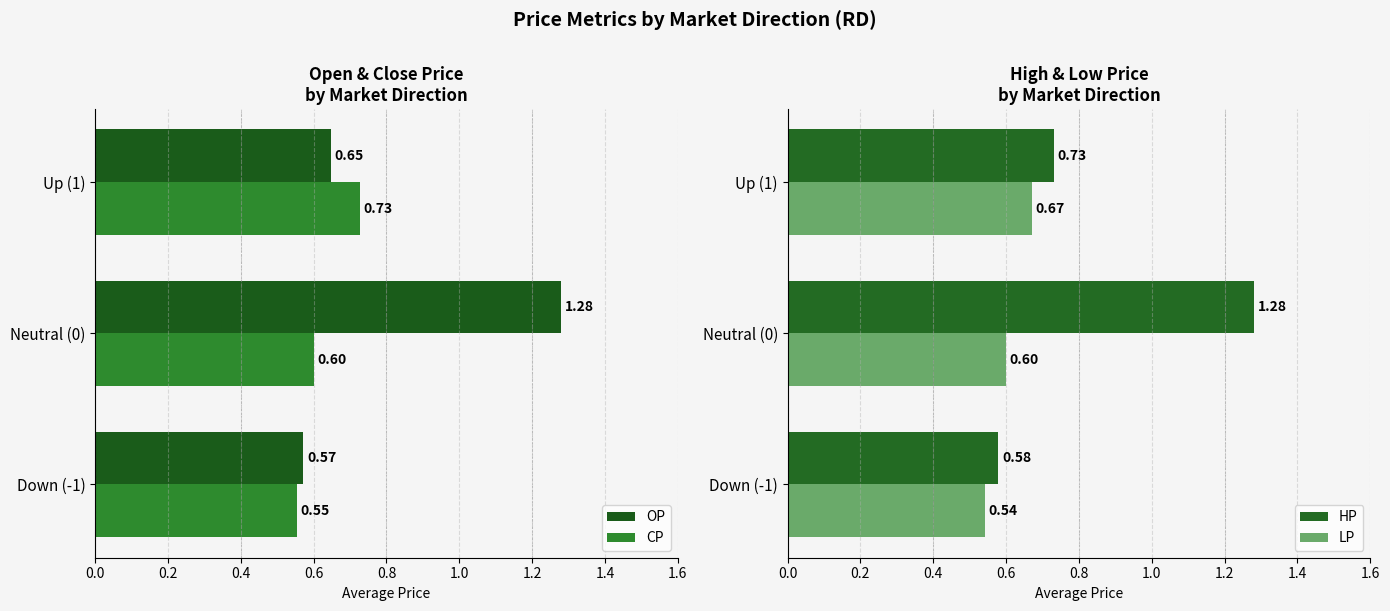

What is the sum of all OP values?

2.5